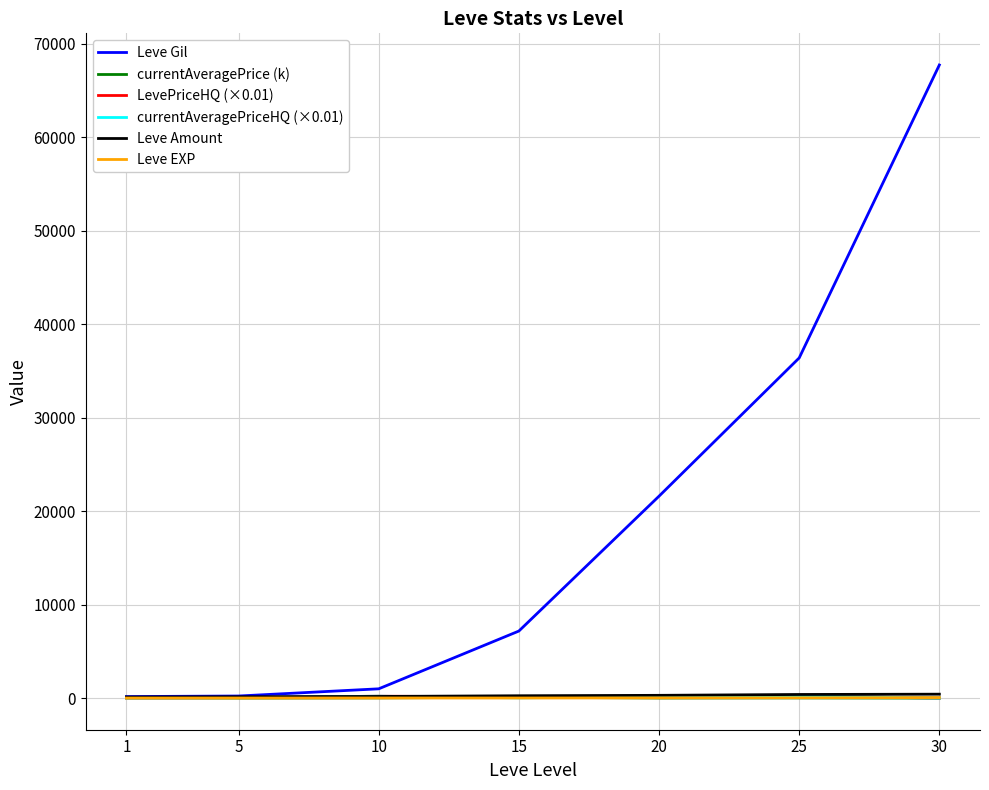

Which series has the largest total across all categories?

Leve Gil